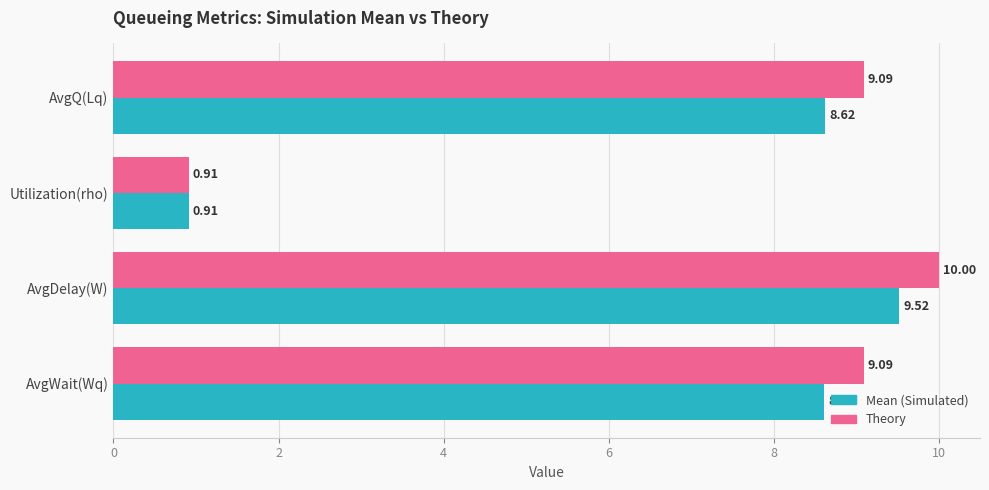

At which category does the chart reach its minimum across all series?

Utilization(rho)